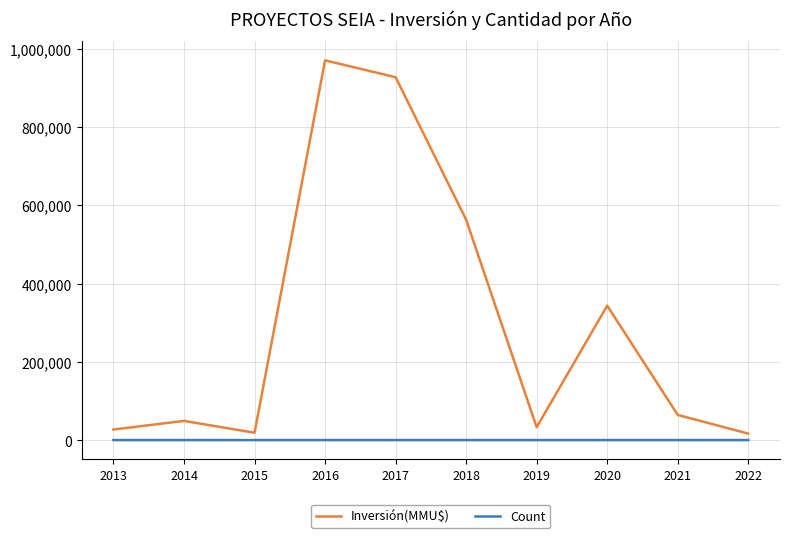

True or false: Inversión(MMU$) has a value of 970060 at 2016.

True